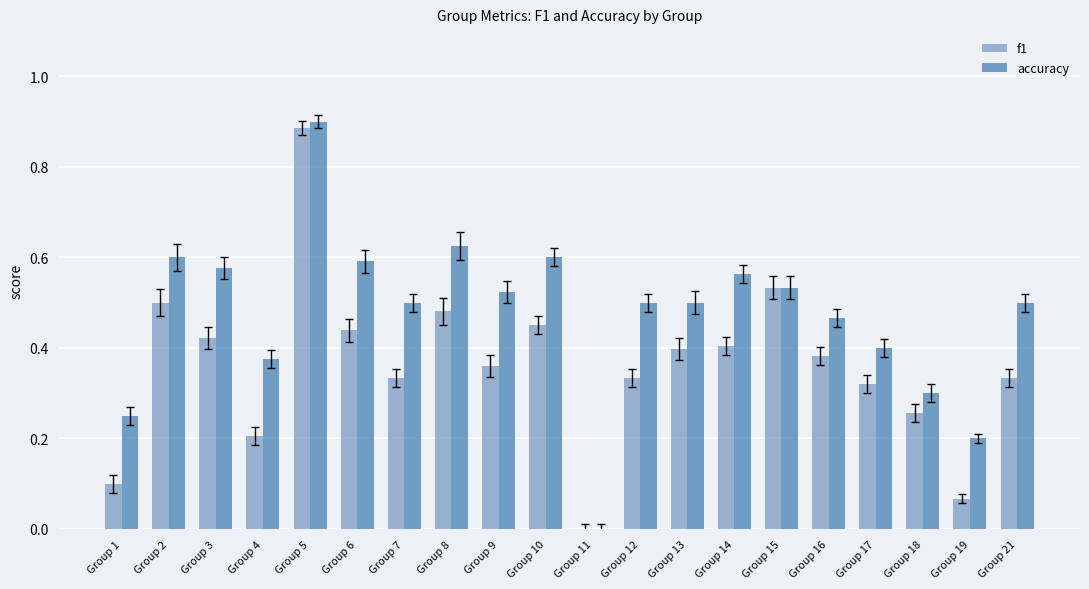

Which label corresponds to the largest value in the chart?

Group 5